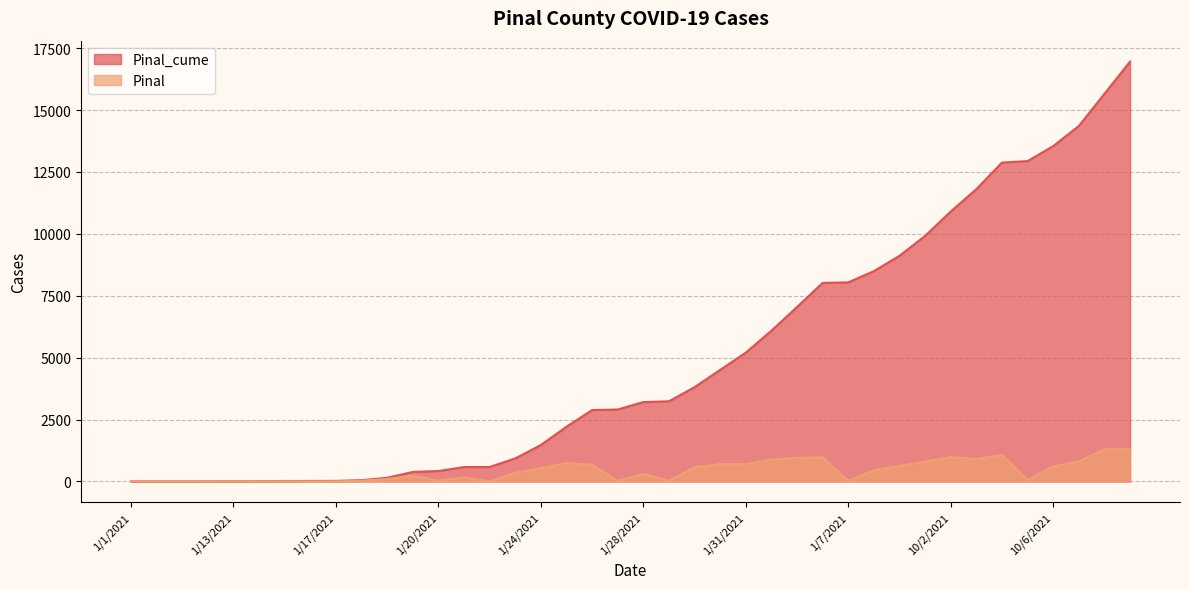

How many lines are shown in the chart?

2